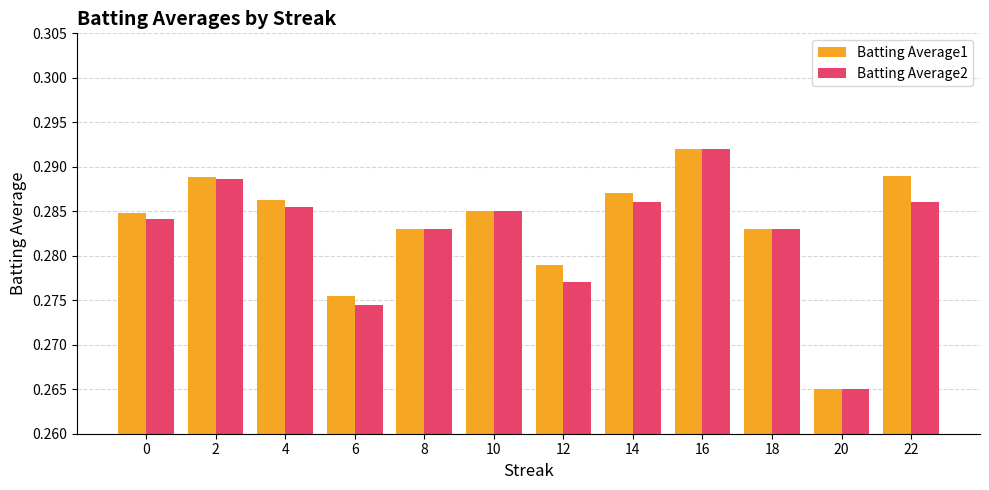

How many distinct data groups are displayed?

2